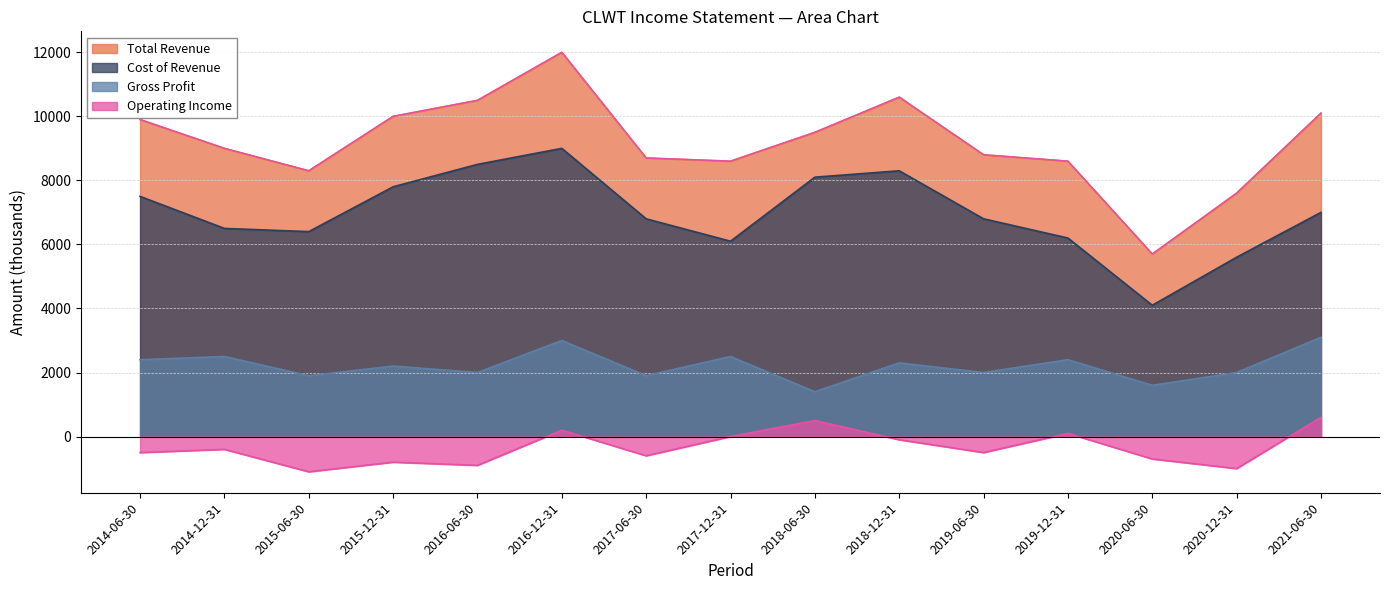

The value of Total Revenue at 2016-06-30 is 10500. True or false?

True